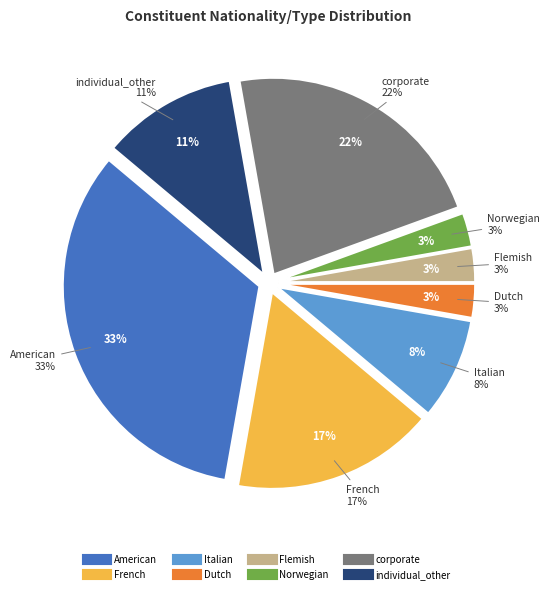

How much of the chart is everything except Dutch?

97.2%